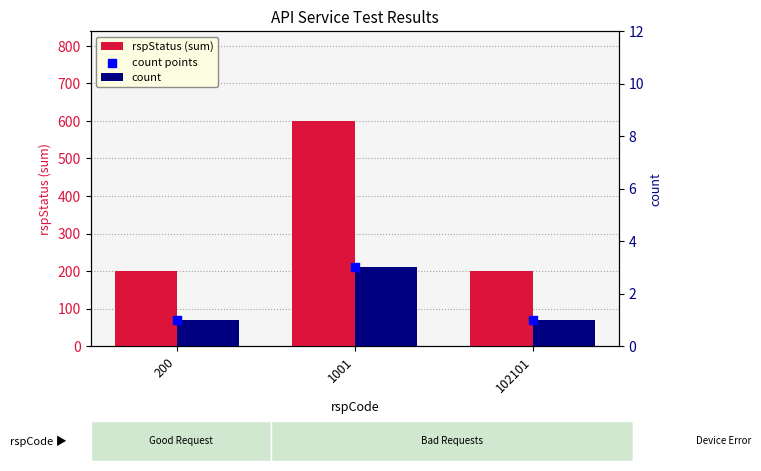

What is the total value across all series at 1001?

606